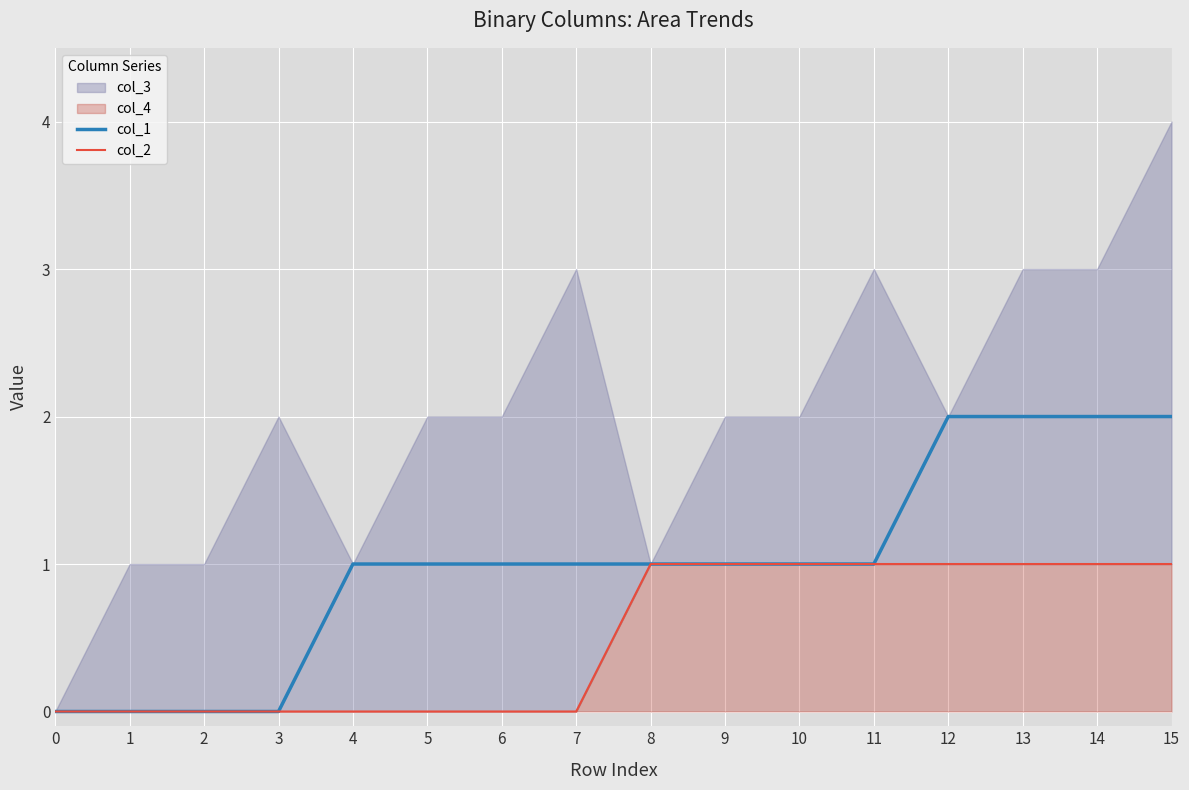

Is the value of col_2 at 13 greater than the value of col_1 at 13?

No